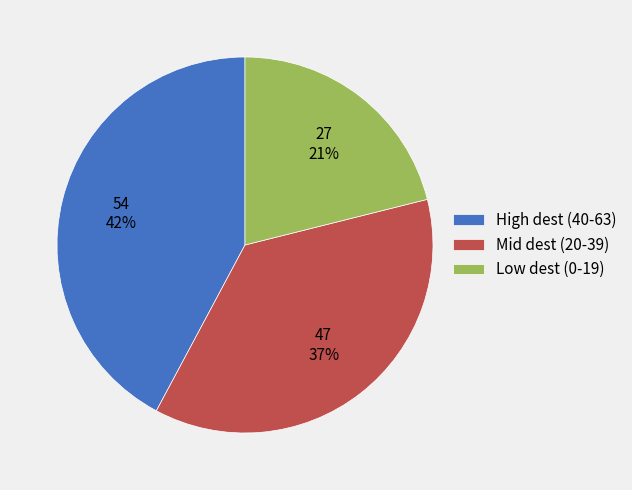

To the nearest percent, what is the difference between the largest and smallest slice percentages?

21%